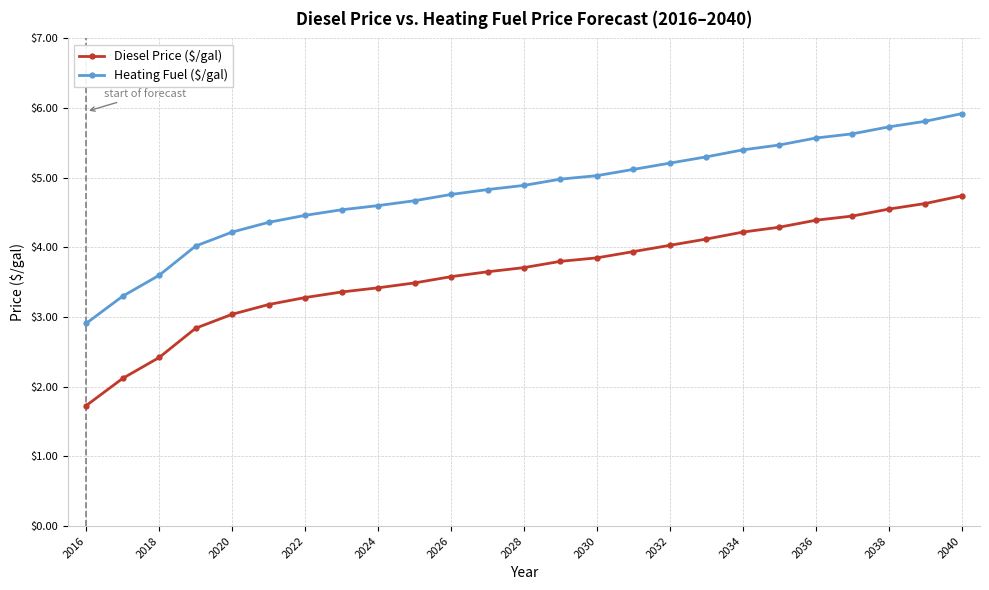

Which series has the largest total across all categories?

Heating Fuel ($/gal)